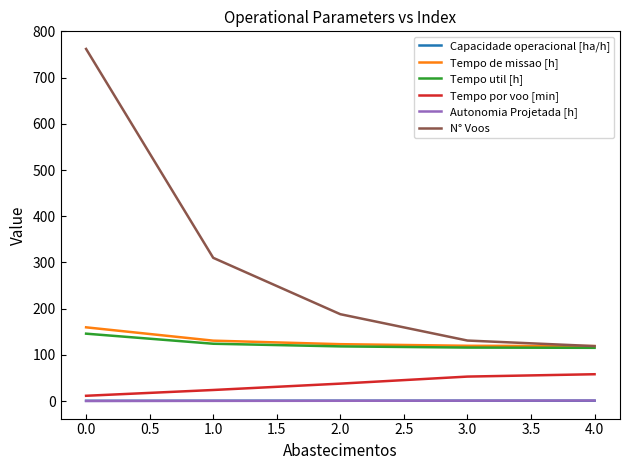

What is the highest value of the N° Voos series?

762.0